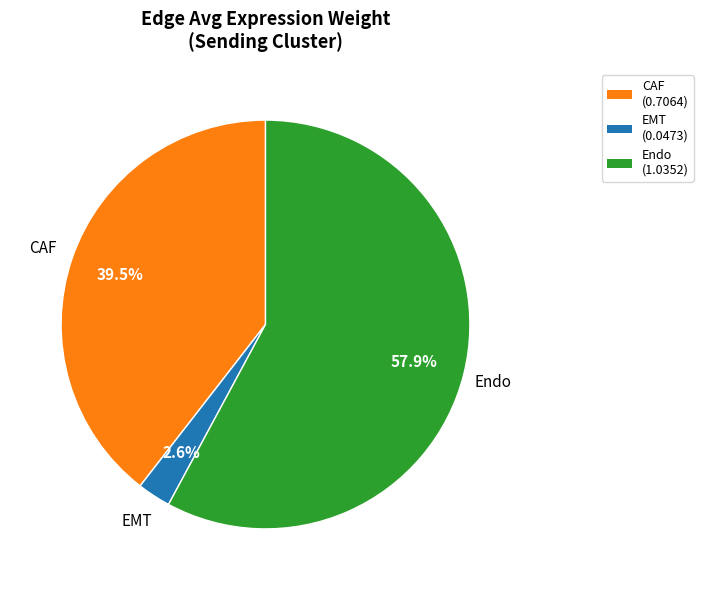

Which slice represents more than half of the pie?

Endo